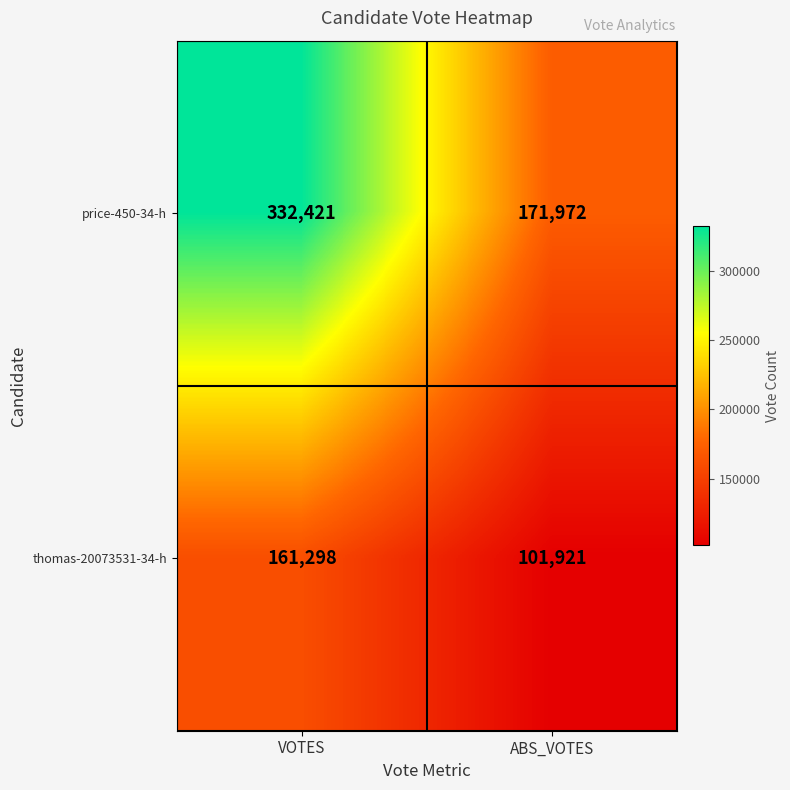

List the series in order of their overall mean, lowest first.

thomas-20073531-34-h, price-450-34-h